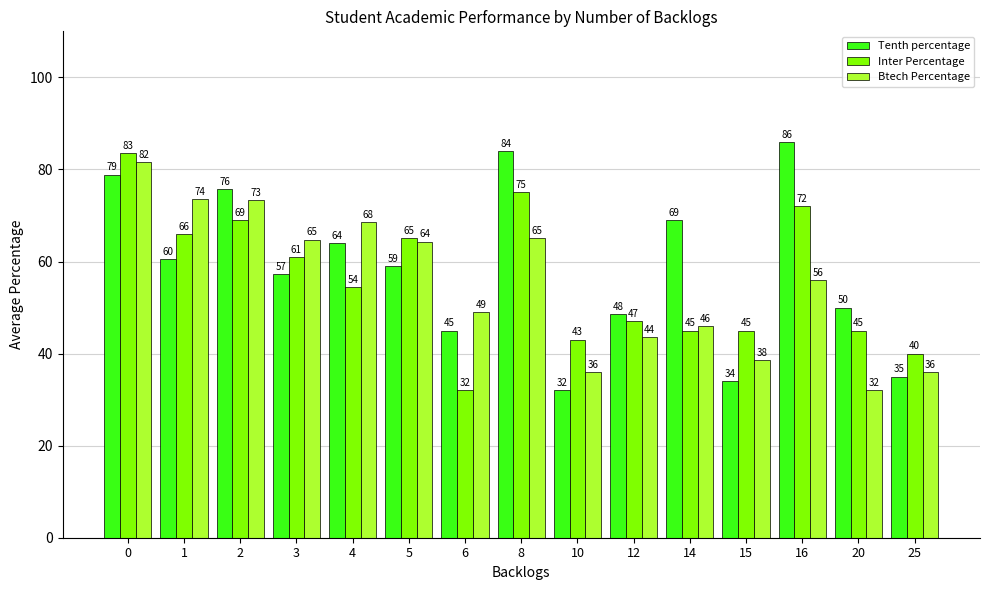

What is the approximate value of Tenth percentage at 15?

34.0